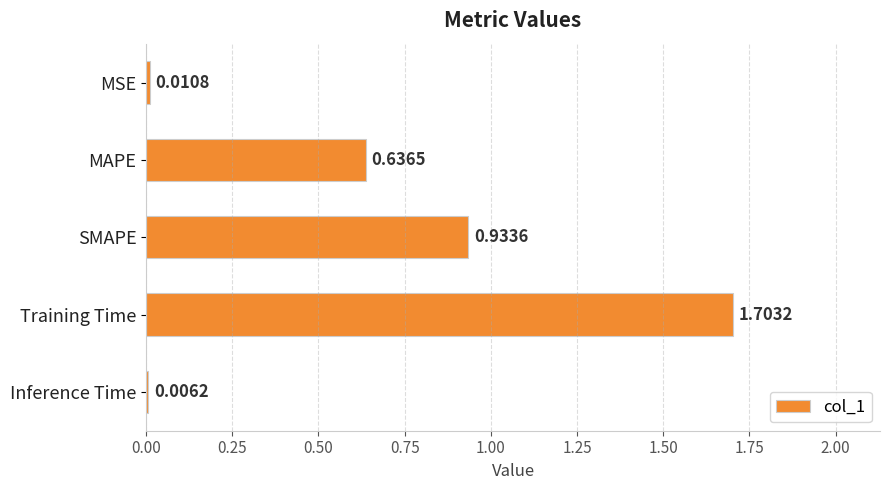

What is the change in value from MSE to Training Time?

+1.7